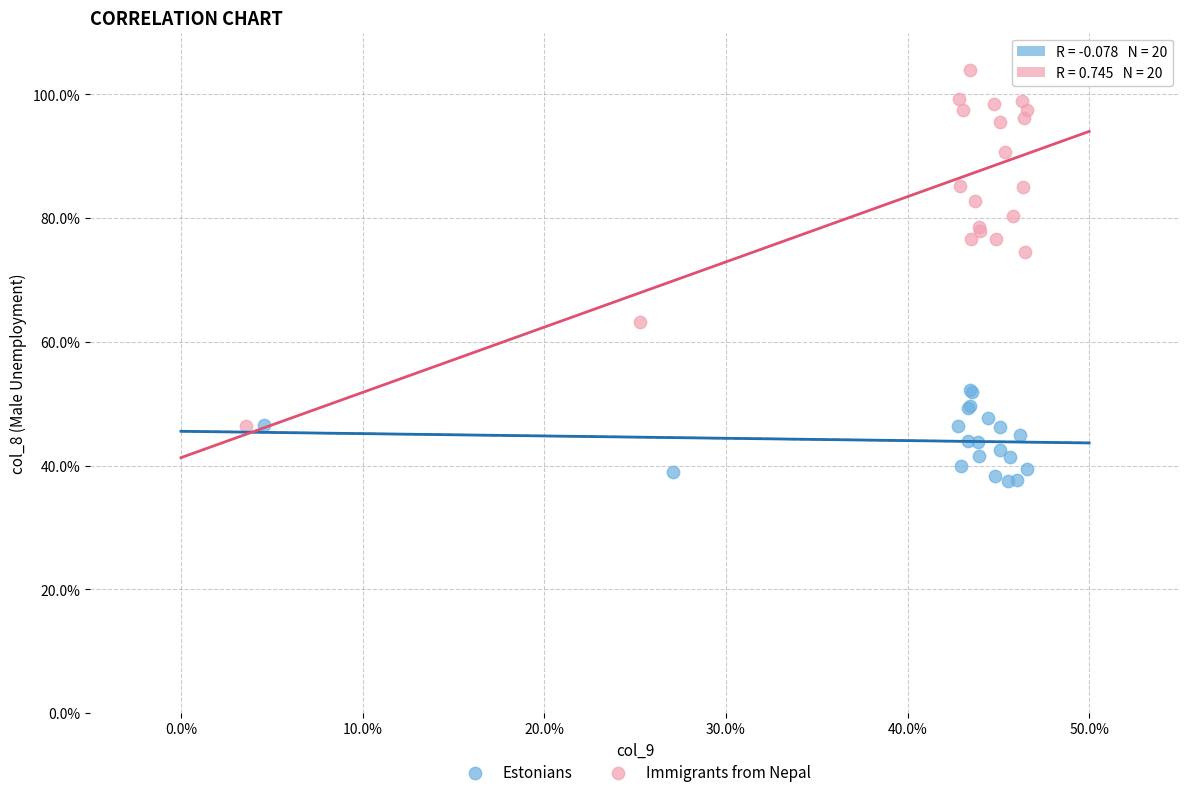

Which series reaches the minimum Y coordinate?

Estonians